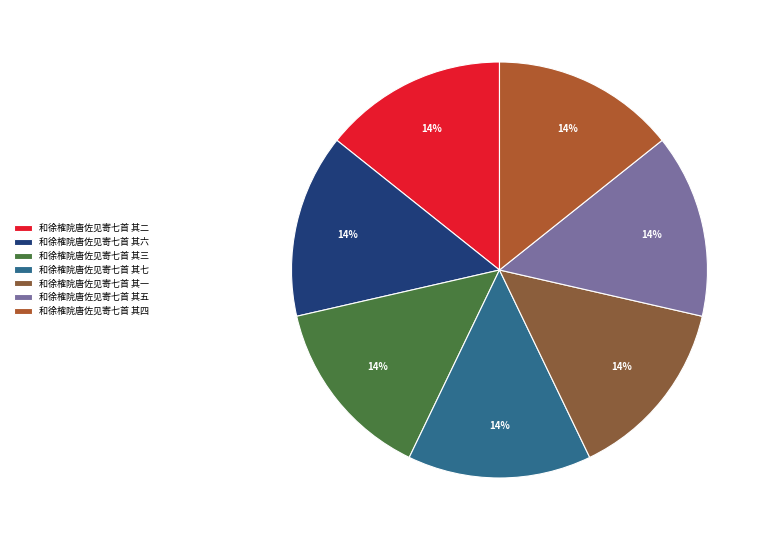

To the nearest percent, what percentage of the pie is 和徐榷院唐佐见寄七首 其五?

14%